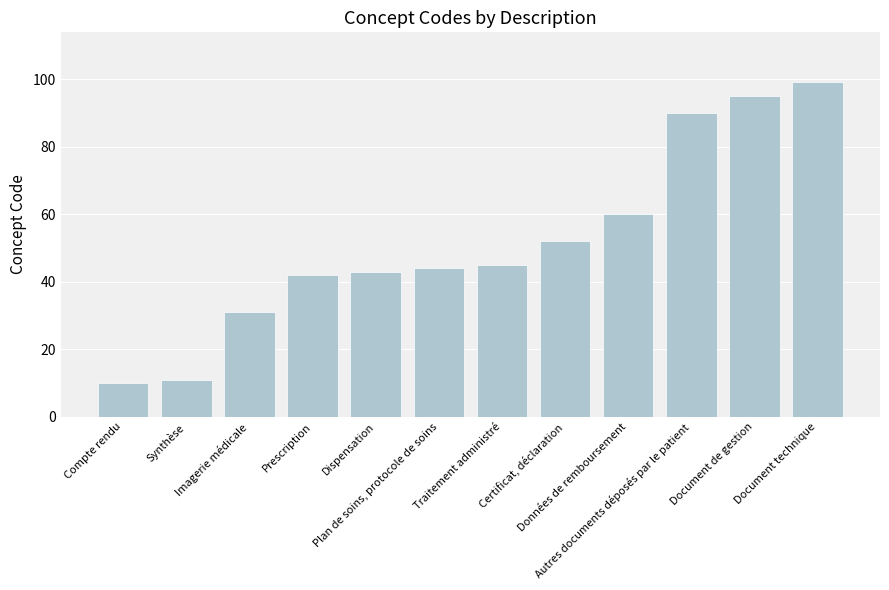

How many categories are shown in the chart?

12